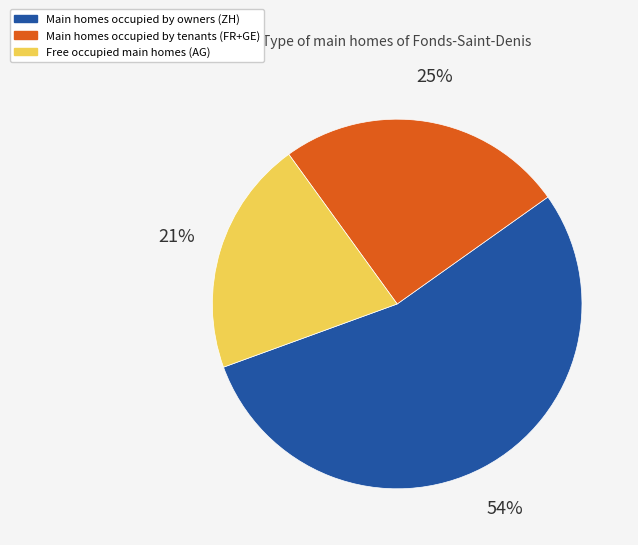

To the nearest percent, what is the average slice percentage?

33%